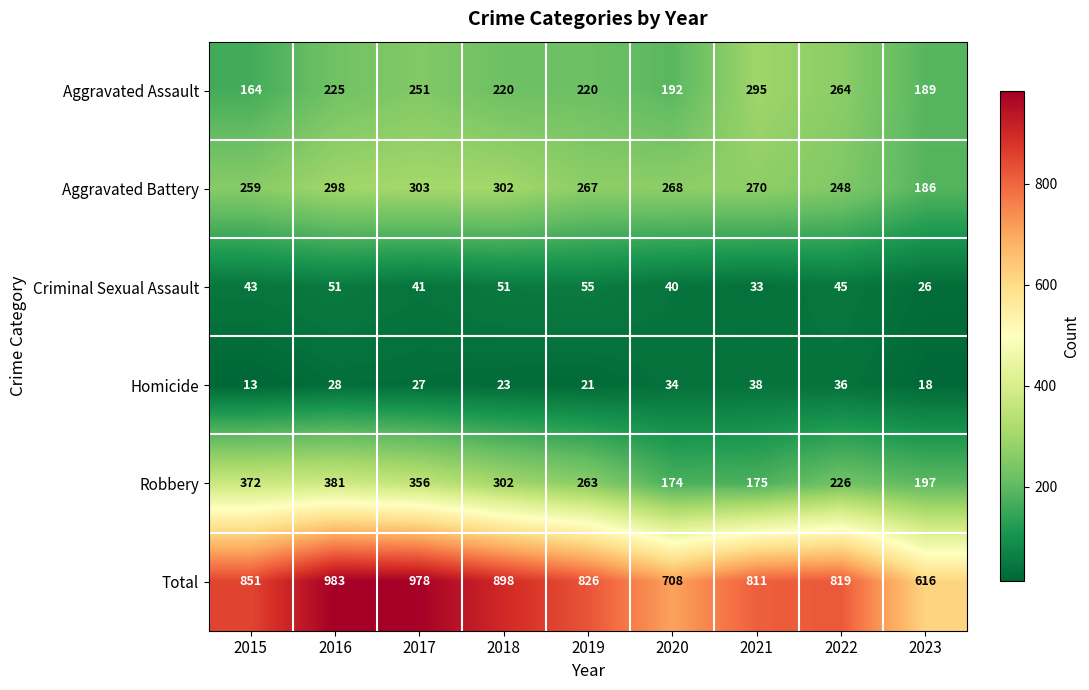

Which series has the largest range (max minus min)?

Total